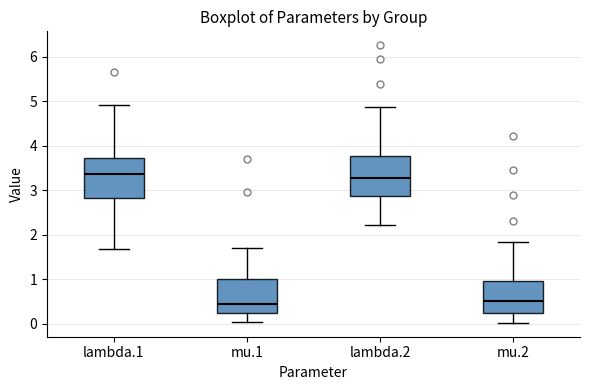

Where does the upper whisker of the box for mu.1 end on the y-axis? The values are not printed on the chart, so give them approximately, as read against the axis.

1.7